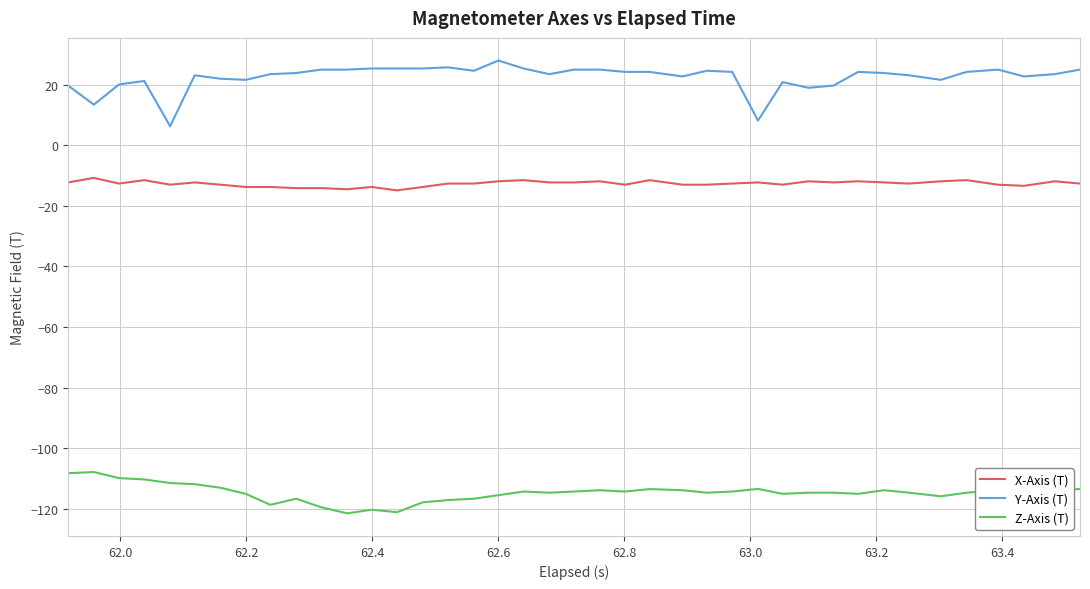

What is the minimum value shown in the chart?

-121.5